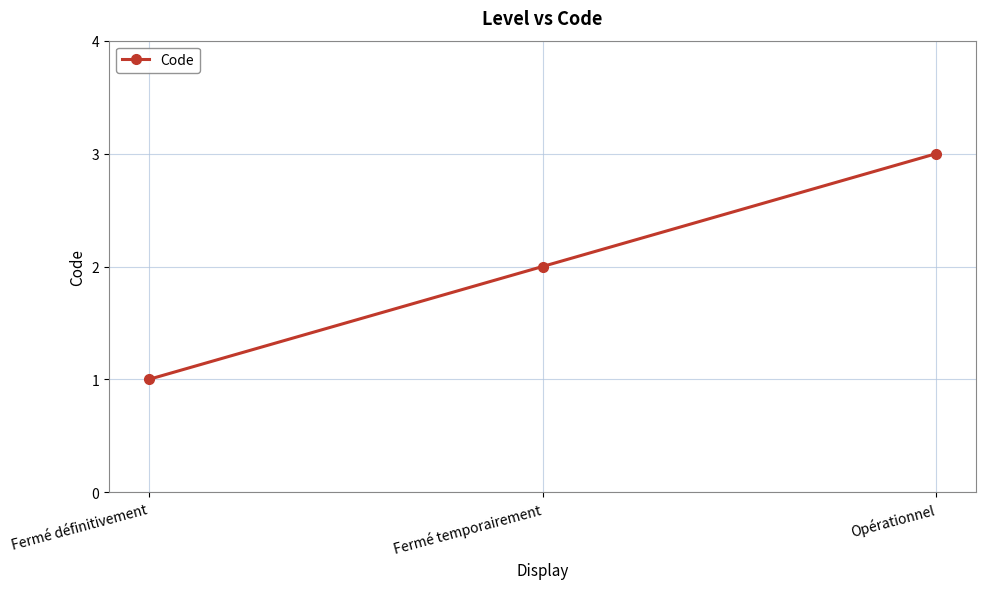

List the labels in order of value, largest first.

Opérationnel, Fermé temporairement, Fermé définitivement